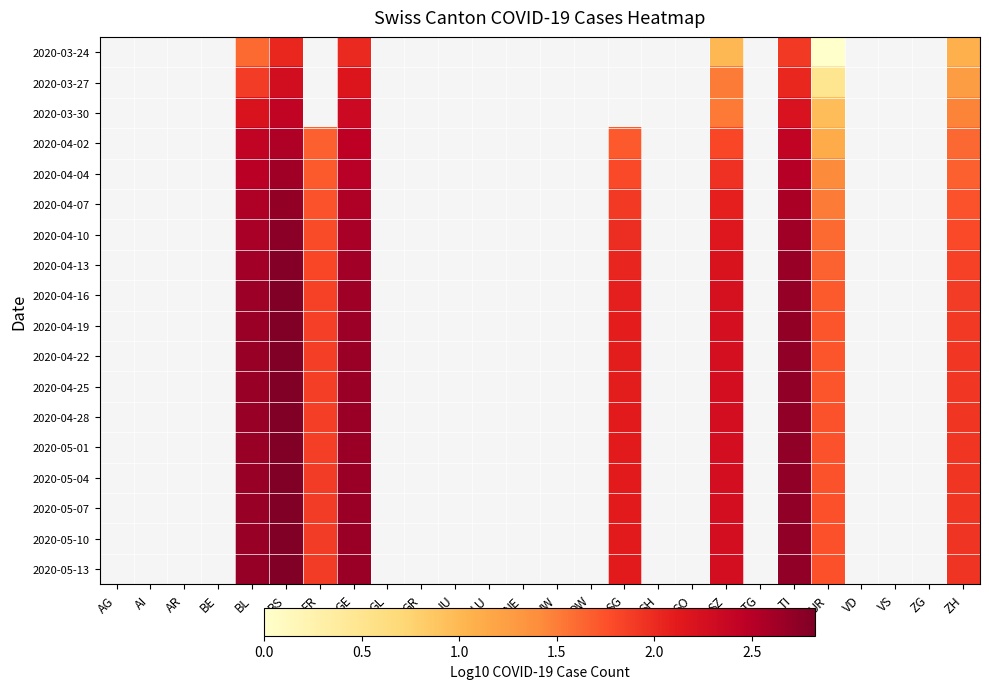

Rank the series at OW from highest to lowest value.

2020-03-24, 2020-03-27, 2020-03-30, 2020-04-02, 2020-04-04, 2020-04-07, 2020-04-10, 2020-04-13, 2020-04-16, 2020-04-19, 2020-04-22, 2020-04-25, 2020-04-28, 2020-05-01, 2020-05-04, 2020-05-07, 2020-05-10, 2020-05-13